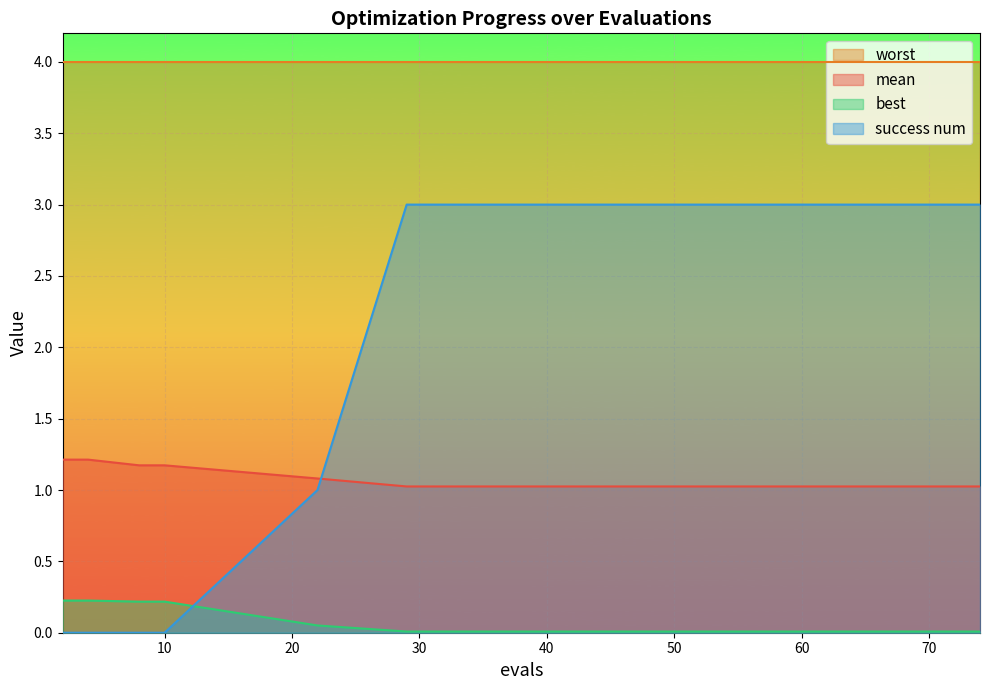

At which category is the sum across all series the highest?

29